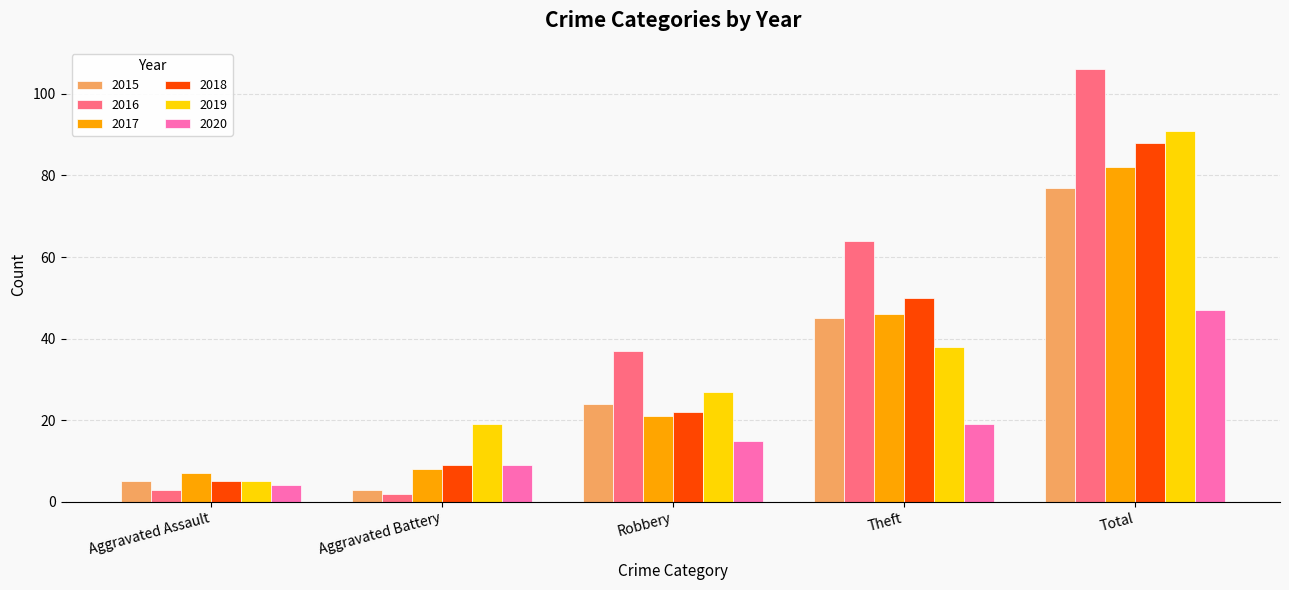

What is the label of the 1st bar from the left?

Aggravated Assault